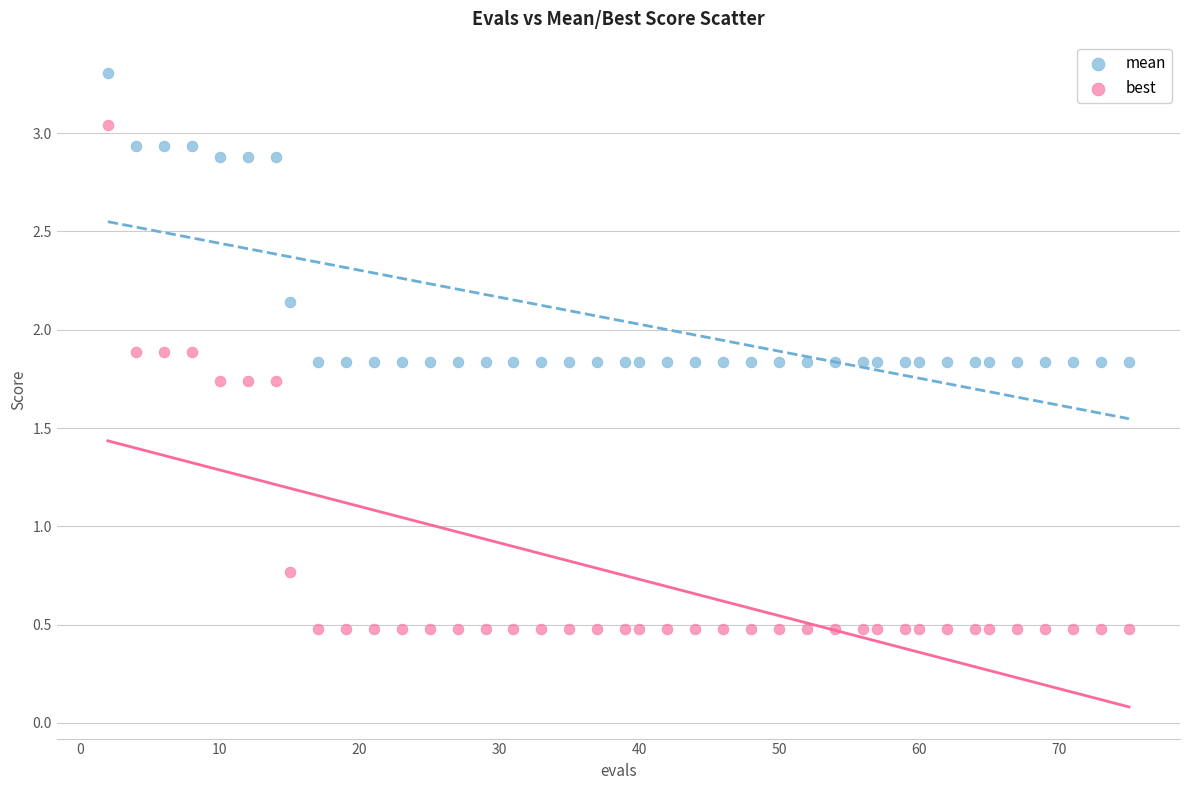

Which series has the largest Y range (max minus min)?

best